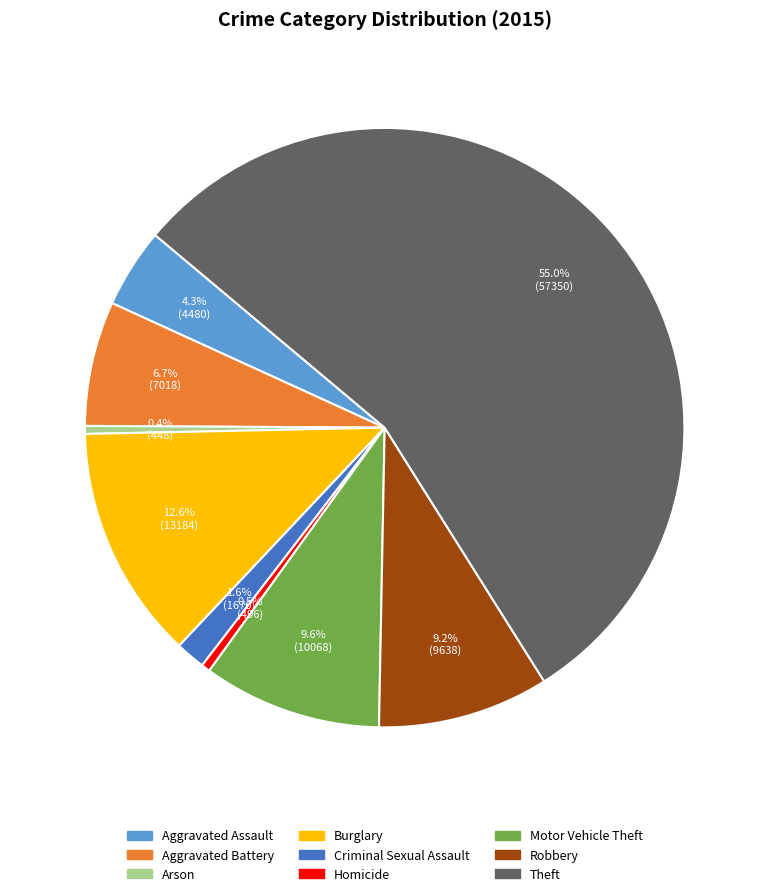

Is there a majority slice in this chart?

Yes